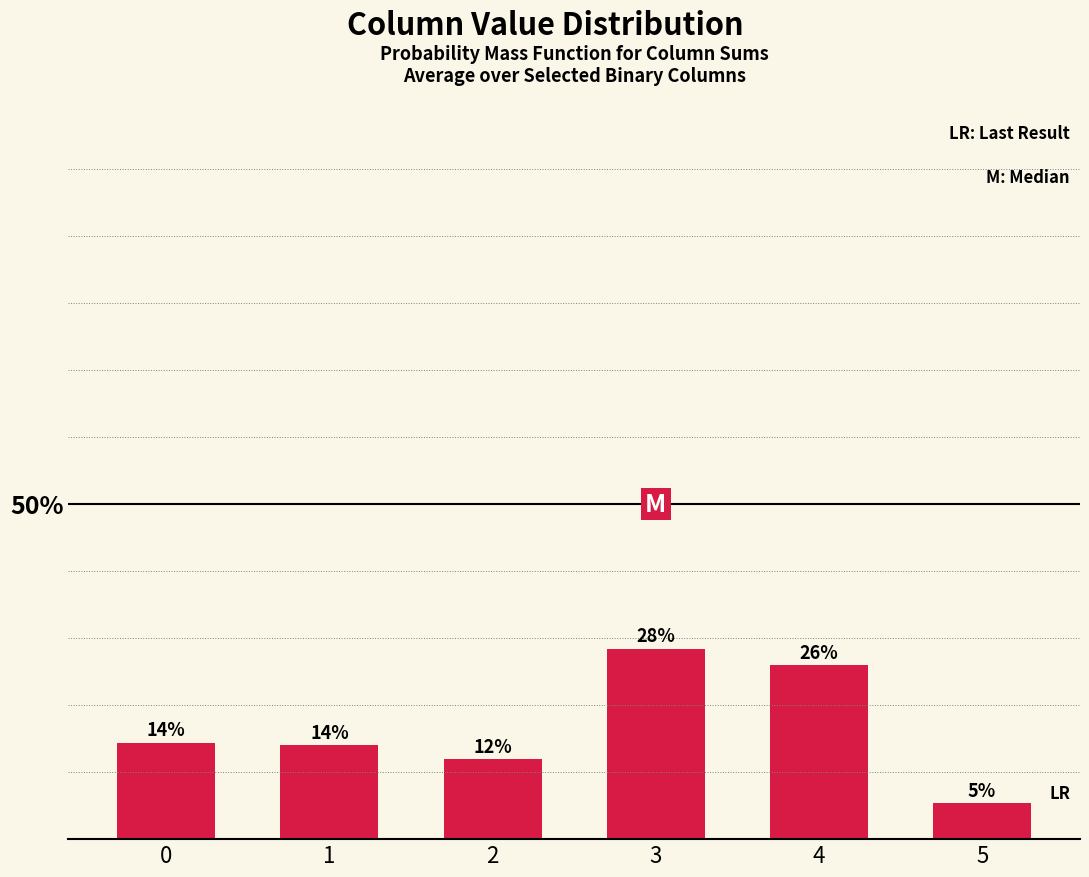

The chart shows a value of 5.9 at 2. True or false?

False